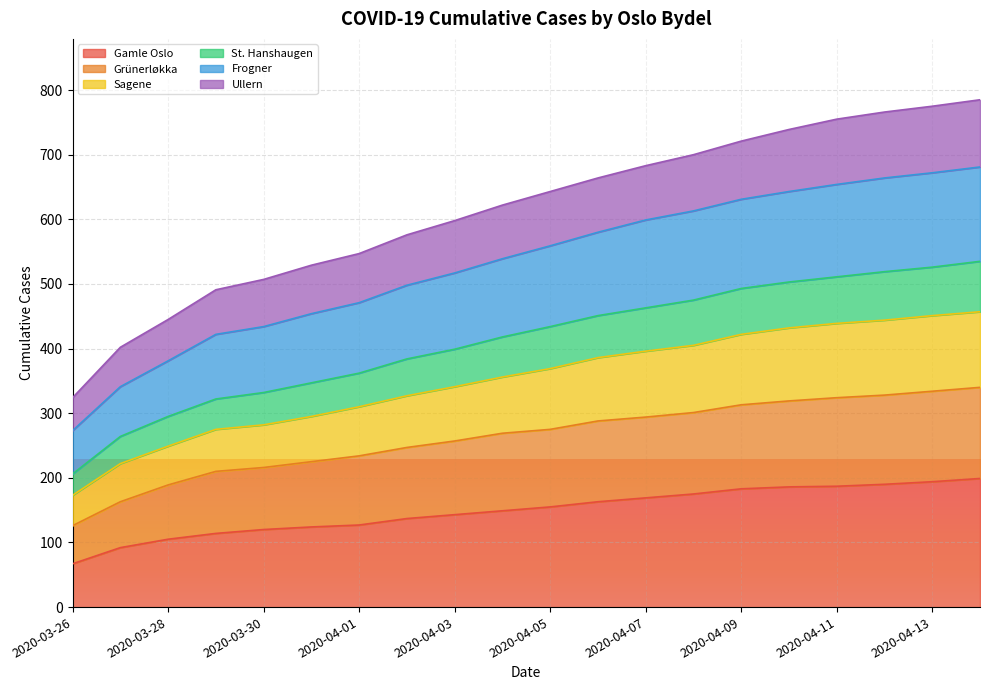

Reading left to right, transcribe all the data shown in this chart.

Gamle Oslo: 2020-03-26=67	2020-03-27=92	2020-03-28=105	2020-03-29=114	2020-03-30=120	2020-03-31=124	2020-04-01=127	2020-04-02=137	2020-04-03=143	2020-04-04=149	2020-04-05=155	2020-04-06=163	2020-04-07=169	2020-04-08=175	2020-04-09=183	2020-04-10=186	2020-04-11=187	2020-04-12=190	2020-04-13=194	2020-04-14=199
Grünerløkka: 2020-03-26=126	2020-03-27=163	2020-03-28=189	2020-03-29=210	2020-03-30=216	2020-03-31=225	2020-04-01=234	2020-04-02=247	2020-04-03=257	2020-04-04=269	2020-04-05=275	2020-04-06=288	2020-04-07=294	2020-04-08=301	2020-04-09=313	2020-04-10=319	2020-04-11=324	2020-04-12=328	2020-04-13=334	2020-04-14=340
Sagene: 2020-03-26=173	2020-03-27=222	2020-03-28=249	2020-03-29=275	2020-03-30=282	2020-03-31=295	2020-04-01=310	2020-04-02=327	2020-04-03=341	2020-04-04=356	2020-04-05=369	2020-04-06=386	2020-04-07=396	2020-04-08=405	2020-04-09=422	2020-04-10=432	2020-04-11=439	2020-04-12=444	2020-04-13=451	2020-04-14=457
St. Hanshaugen: 2020-03-26=206	2020-03-27=264	2020-03-28=295	2020-03-29=322	2020-03-30=332	2020-03-31=347	2020-04-01=362	2020-04-02=384	2020-04-03=399	2020-04-04=418	2020-04-05=434	2020-04-06=451	2020-04-07=463	2020-04-08=475	2020-04-09=493	2020-04-10=503	2020-04-11=511	2020-04-12=519	2020-04-13=526	2020-04-14=535
Frogner: 2020-03-26=273	2020-03-27=341	2020-03-28=381	2020-03-29=422	2020-03-30=434	2020-03-31=454	2020-04-01=471	2020-04-02=498	2020-04-03=517	2020-04-04=539	2020-04-05=559	2020-04-06=580	2020-04-07=599	2020-04-08=613	2020-04-09=631	2020-04-10=643	2020-04-11=654	2020-04-12=664	2020-04-13=672	2020-04-14=681
Ullern: 2020-03-26=324	2020-03-27=402	2020-03-28=445	2020-03-29=491	2020-03-30=507	2020-03-31=529	2020-04-01=547	2020-04-02=576	2020-04-03=598	2020-04-04=622	2020-04-05=643	2020-04-06=664	2020-04-07=683	2020-04-08=700	2020-04-09=721	2020-04-10=739	2020-04-11=755	2020-04-12=766	2020-04-13=775	2020-04-14=785